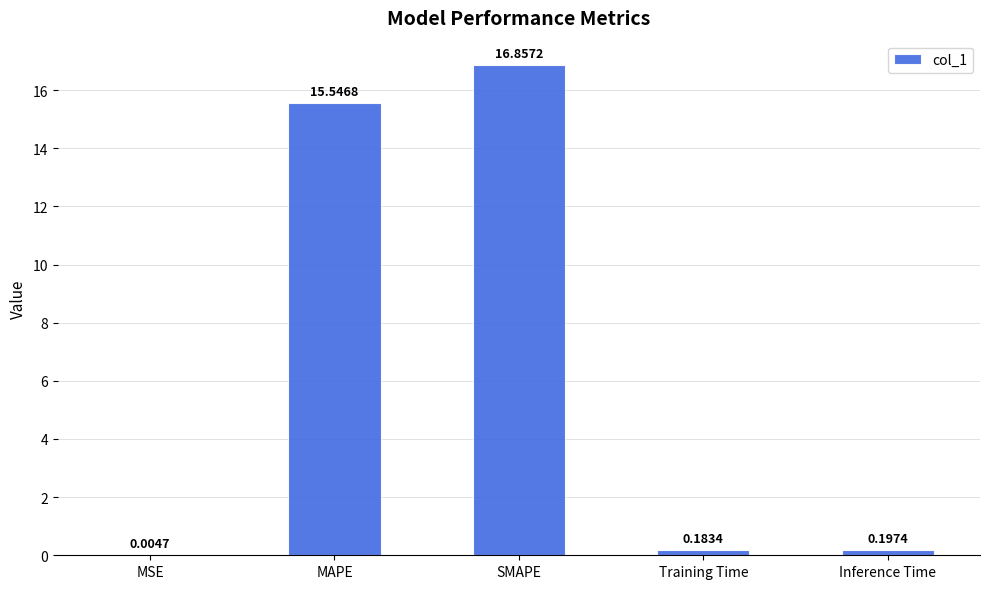

At which label is the value closest to 8?

MAPE